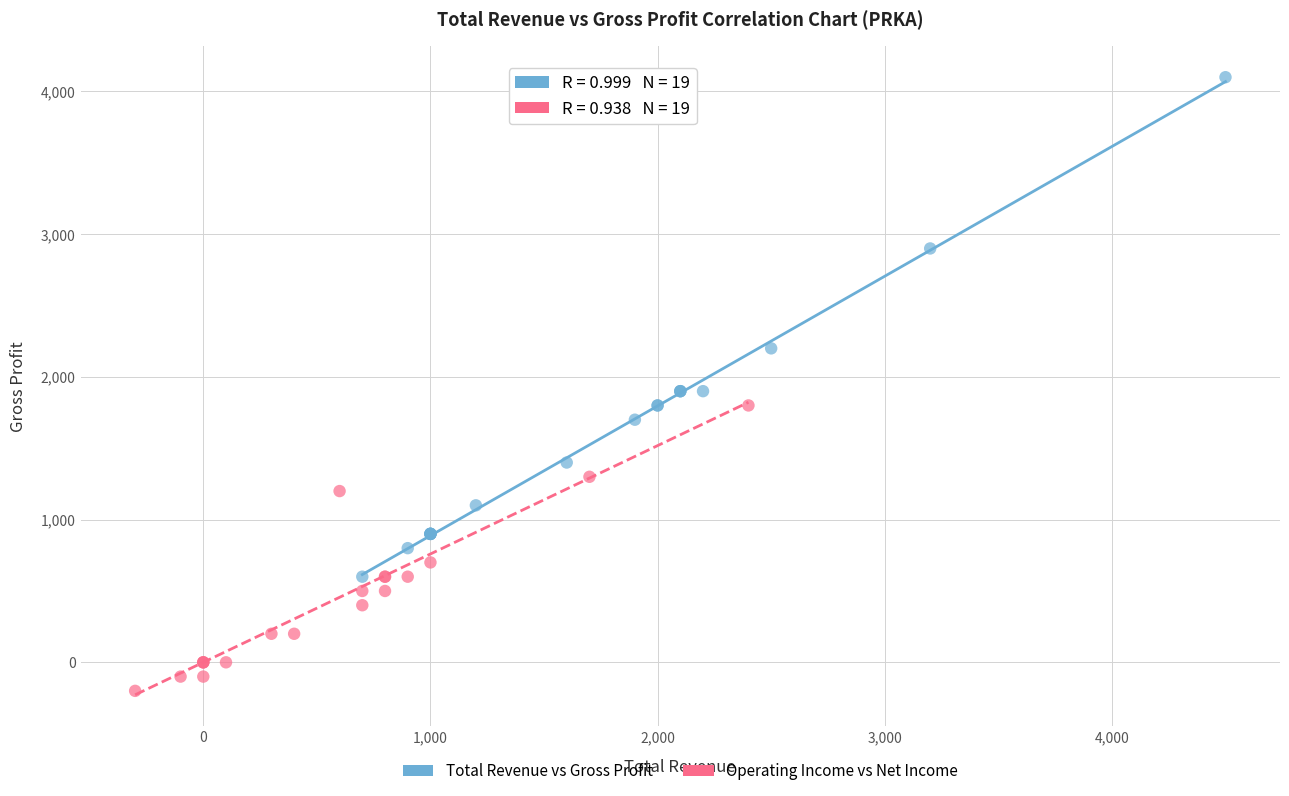

Which series reaches the maximum Y coordinate?

Total Revenue vs Gross Profit